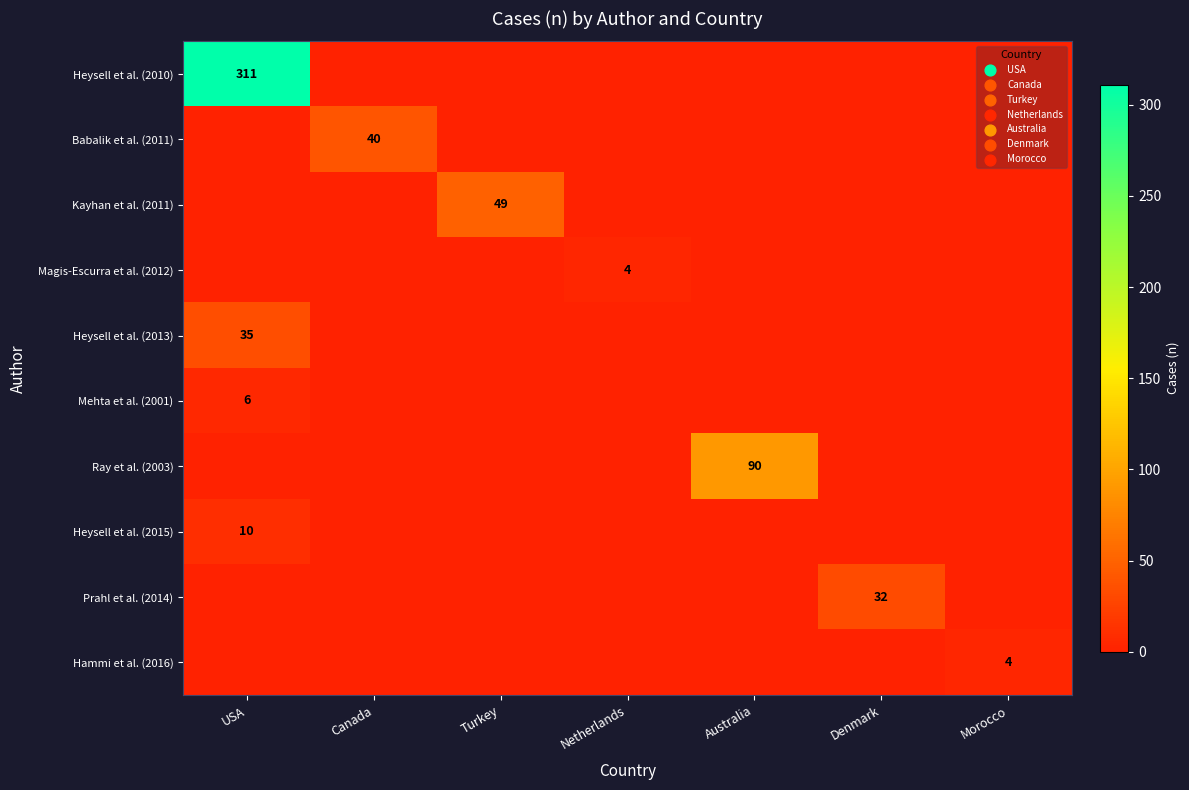

What is the highest value of the Ray et al. (2003) series?

90